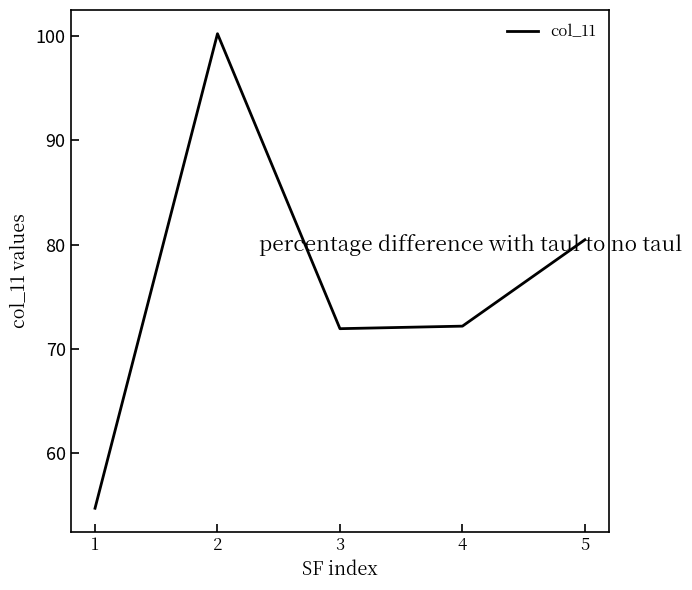

What is the maximum value shown in the chart?

100.2